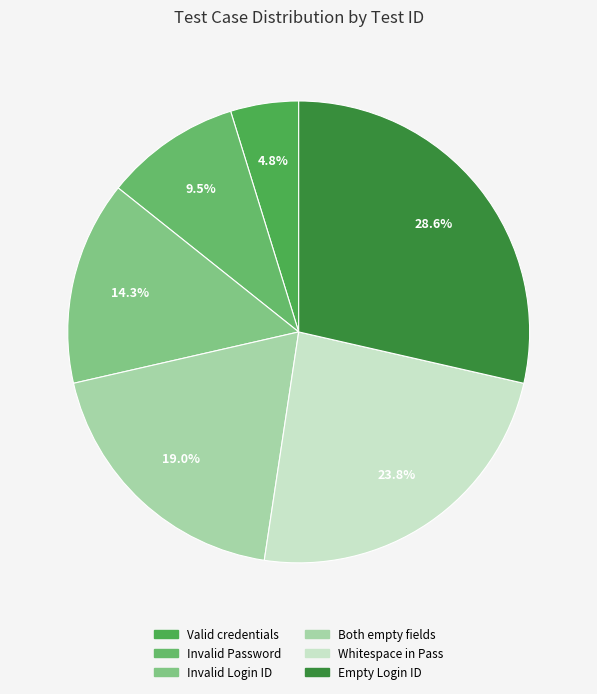

Is there a majority slice in this chart?

No